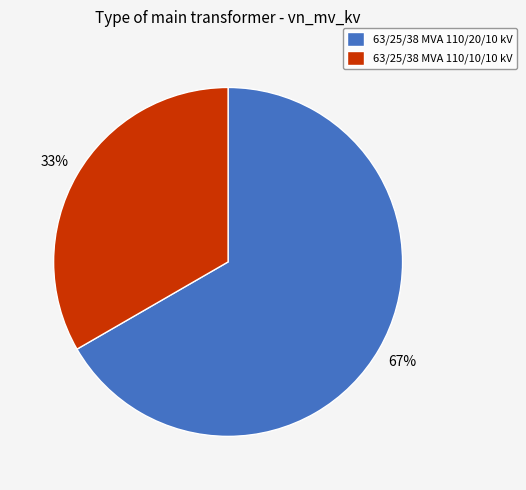

Does any single category account for the majority?

Yes